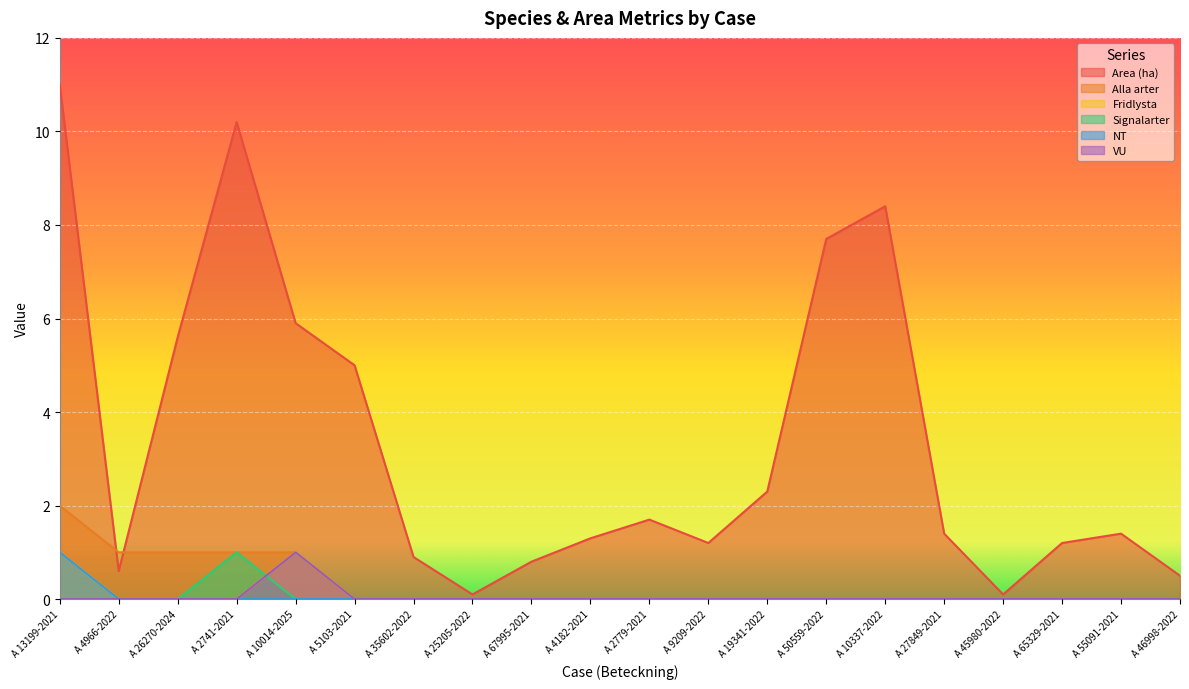

How many lines are shown in the chart?

6